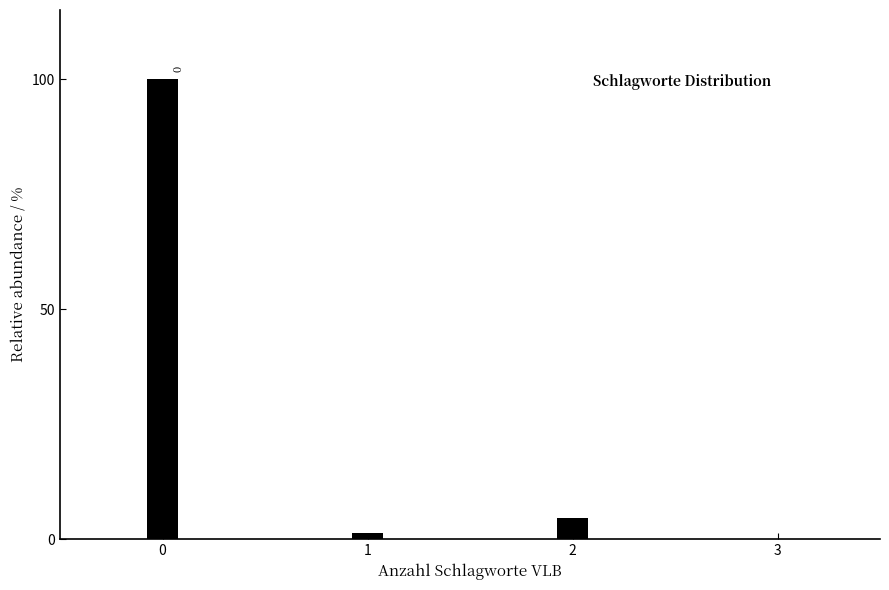

Reading left to right, what are all the values shown in this chart?

100.0	1.3	4.7